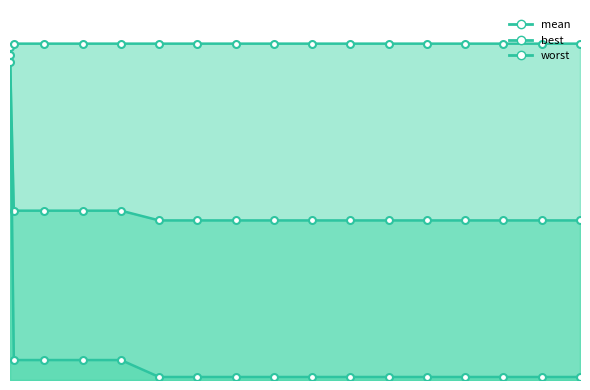

True or false: worst_line and mean_line intersect in this chart.

False